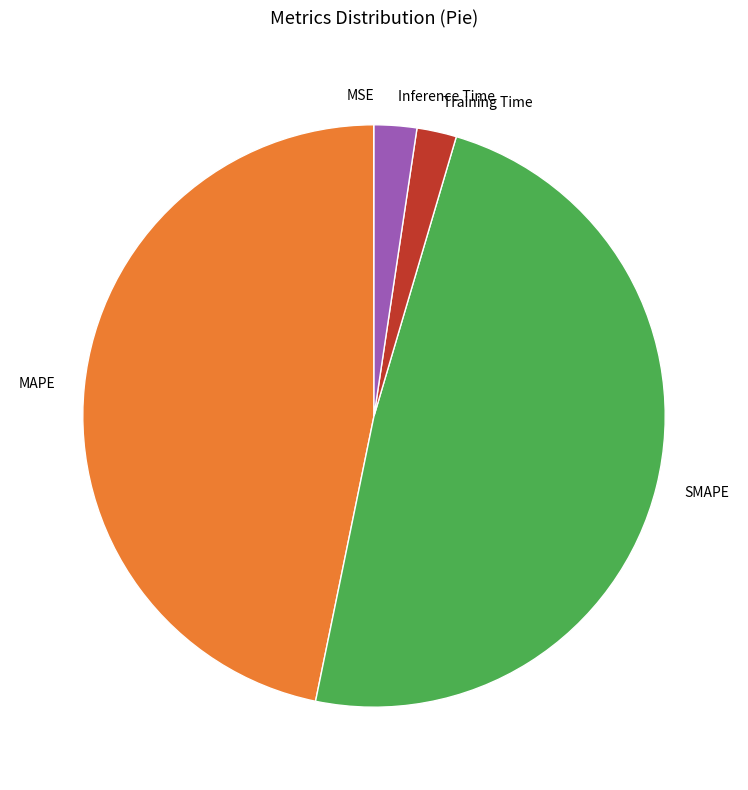

True or false: SMAPE accounts for 49% of the total.

True